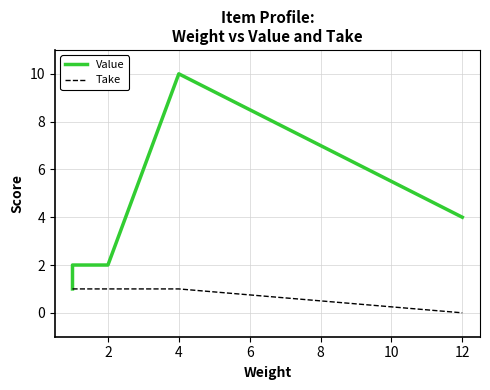

What are all the series names shown in the legend?

Value, Take